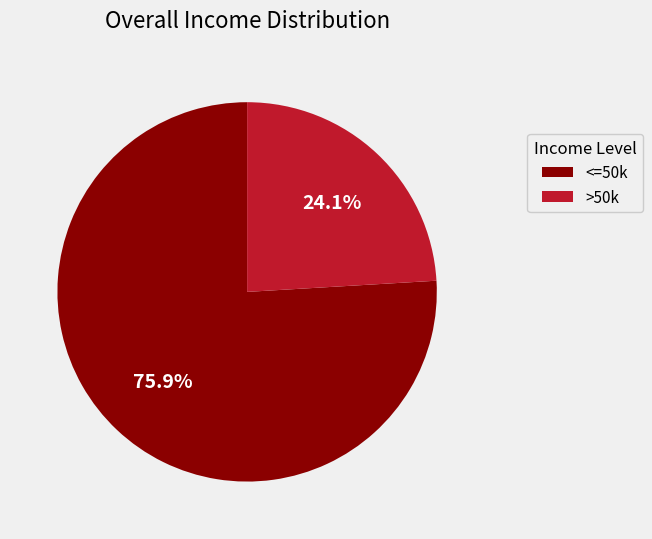

Which has a higher value, >50k or <=50k?

<=50k